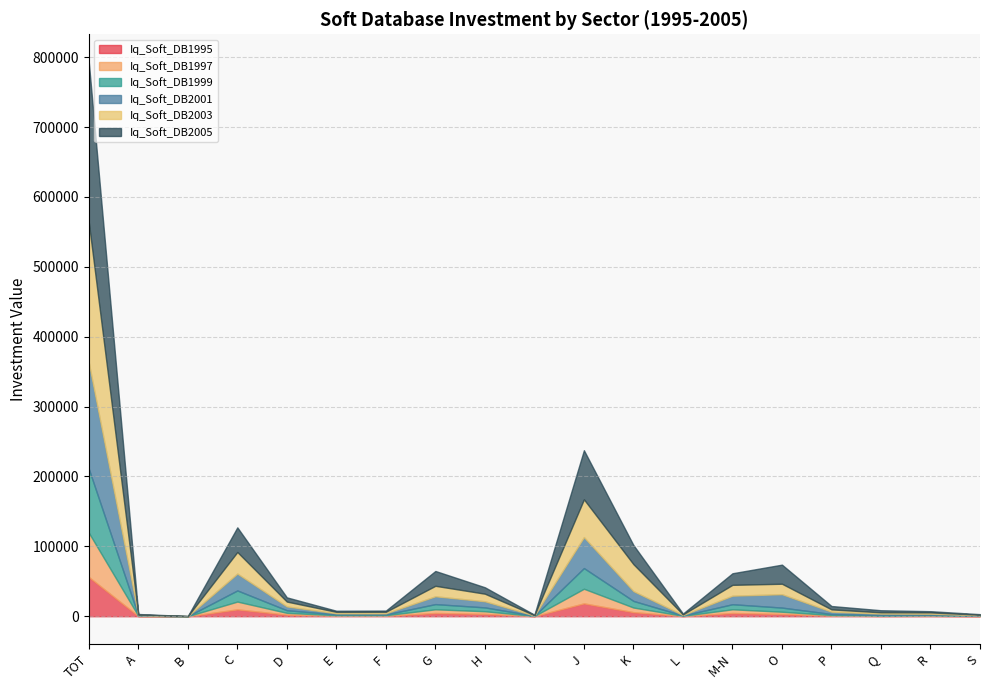

How many values in the Iq_Soft_DB1999 series are below 1416?

9